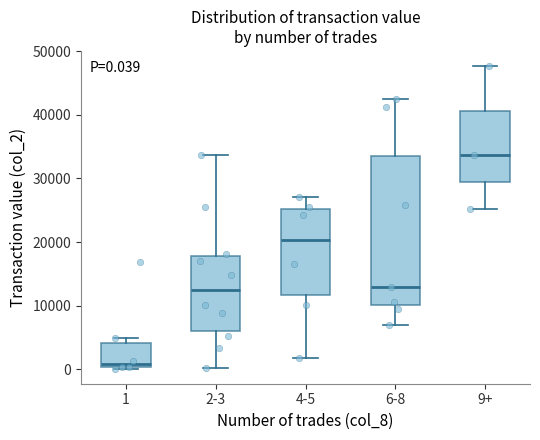

Which box is the tallest, from its lower edge to its upper edge?

6-8